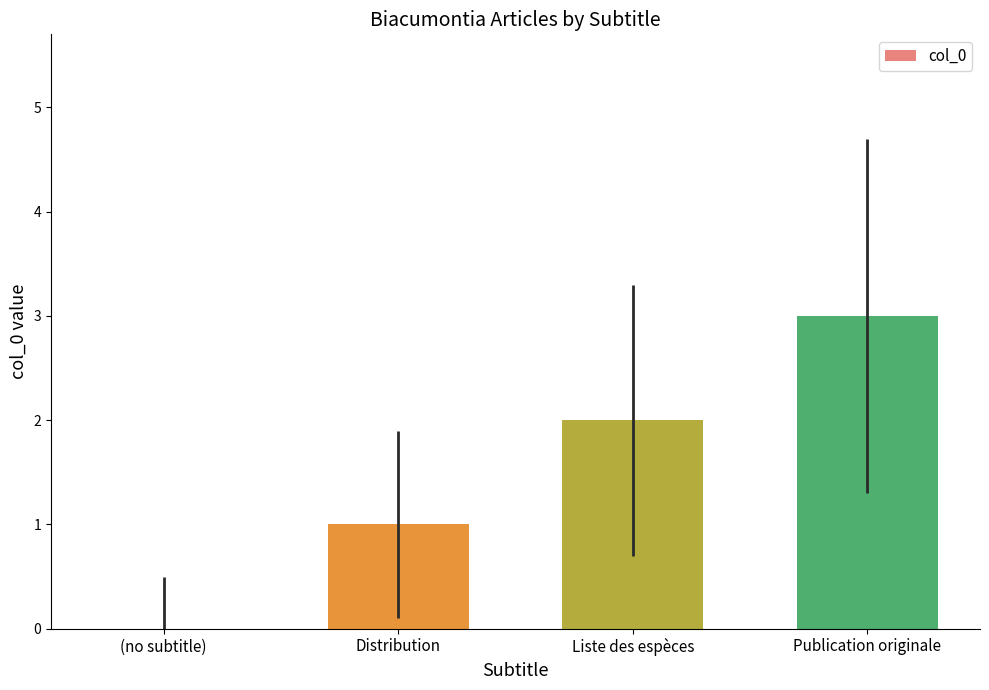

Reading left to right, what are all the values shown in this chart?

0	1	2	3